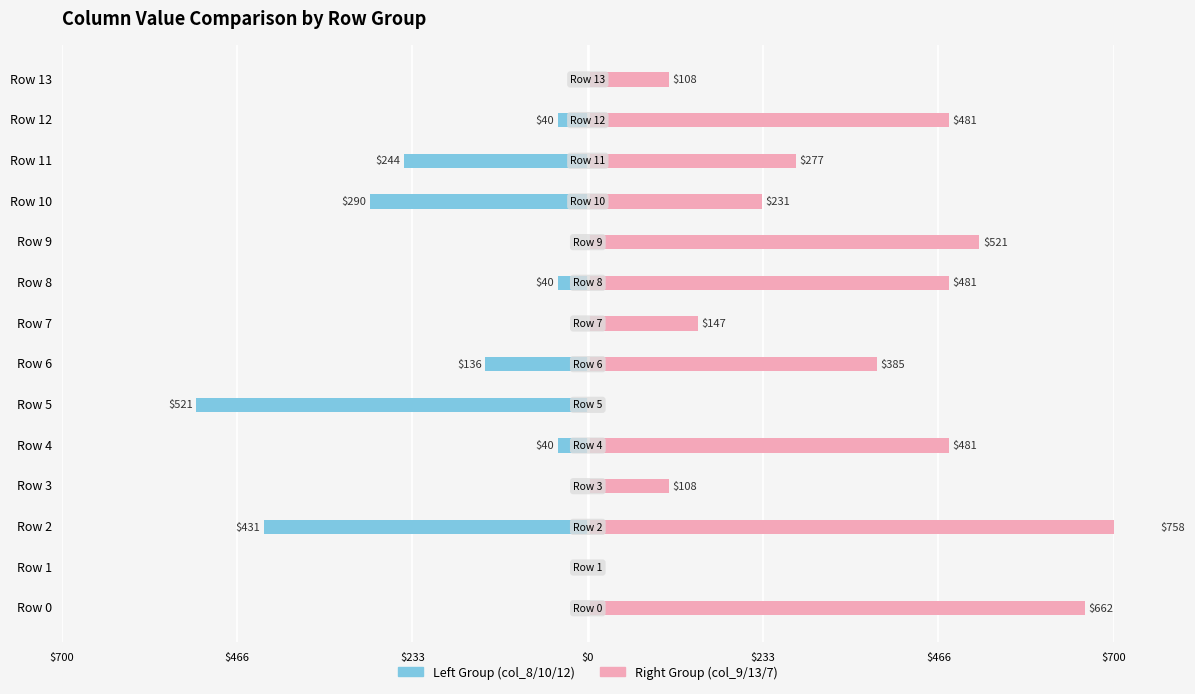

How many distinct data groups are displayed?

2